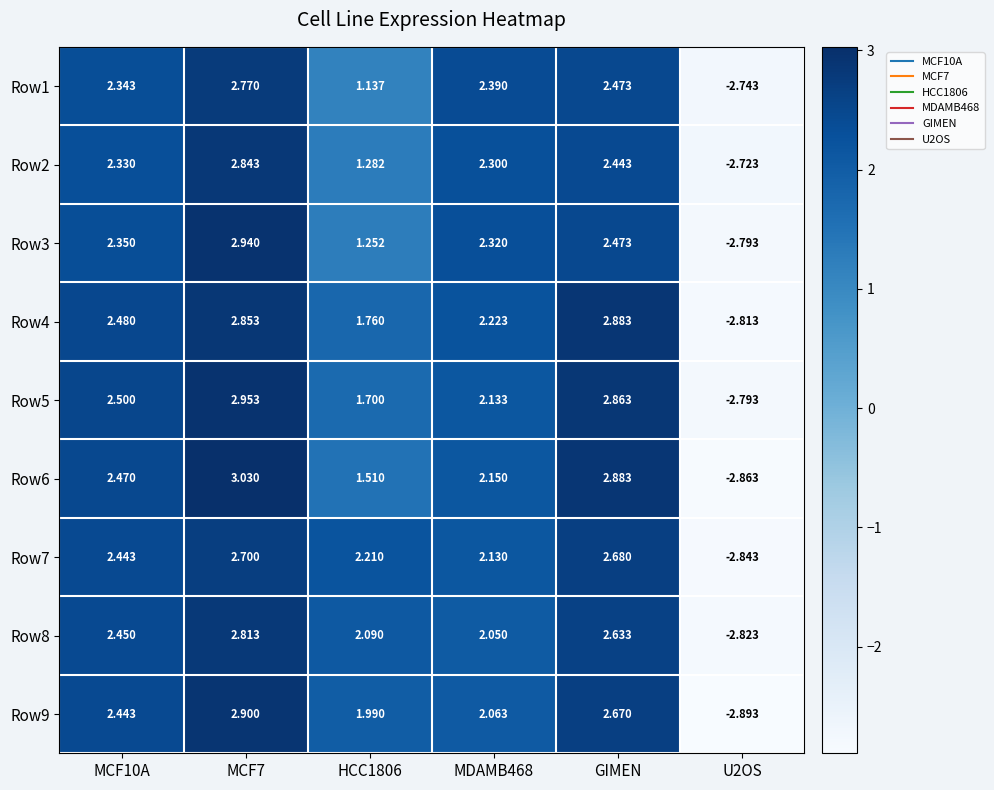

Reading right to left, extract all data points from this chart.

Row1: U2OS=-2.7	GIMEN=2.5	MDAMB468=2.4	HCC1806=1.1	MCF7=2.8	MCF10A=2.3
Row2: U2OS=-2.7	GIMEN=2.4	MDAMB468=2.3	HCC1806=1.3	MCF7=2.8	MCF10A=2.3
Row3: U2OS=-2.8	GIMEN=2.5	MDAMB468=2.3	HCC1806=1.3	MCF7=2.9	MCF10A=2.4
Row4: U2OS=-2.8	GIMEN=2.9	MDAMB468=2.2	HCC1806=1.8	MCF7=2.9	MCF10A=2.5
Row5: U2OS=-2.8	GIMEN=2.9	MDAMB468=2.1	HCC1806=1.7	MCF7=3.0	MCF10A=2.5
Row6: U2OS=-2.9	GIMEN=2.9	MDAMB468=2.1	HCC1806=1.5	MCF7=3.0	MCF10A=2.5
Row7: U2OS=-2.8	GIMEN=2.7	MDAMB468=2.1	HCC1806=2.2	MCF7=2.7	MCF10A=2.4
Row8: U2OS=-2.8	GIMEN=2.6	MDAMB468=2.0	HCC1806=2.1	MCF7=2.8	MCF10A=2.5
Row9: U2OS=-2.9	GIMEN=2.7	MDAMB468=2.1	HCC1806=2.0	MCF7=2.9	MCF10A=2.4